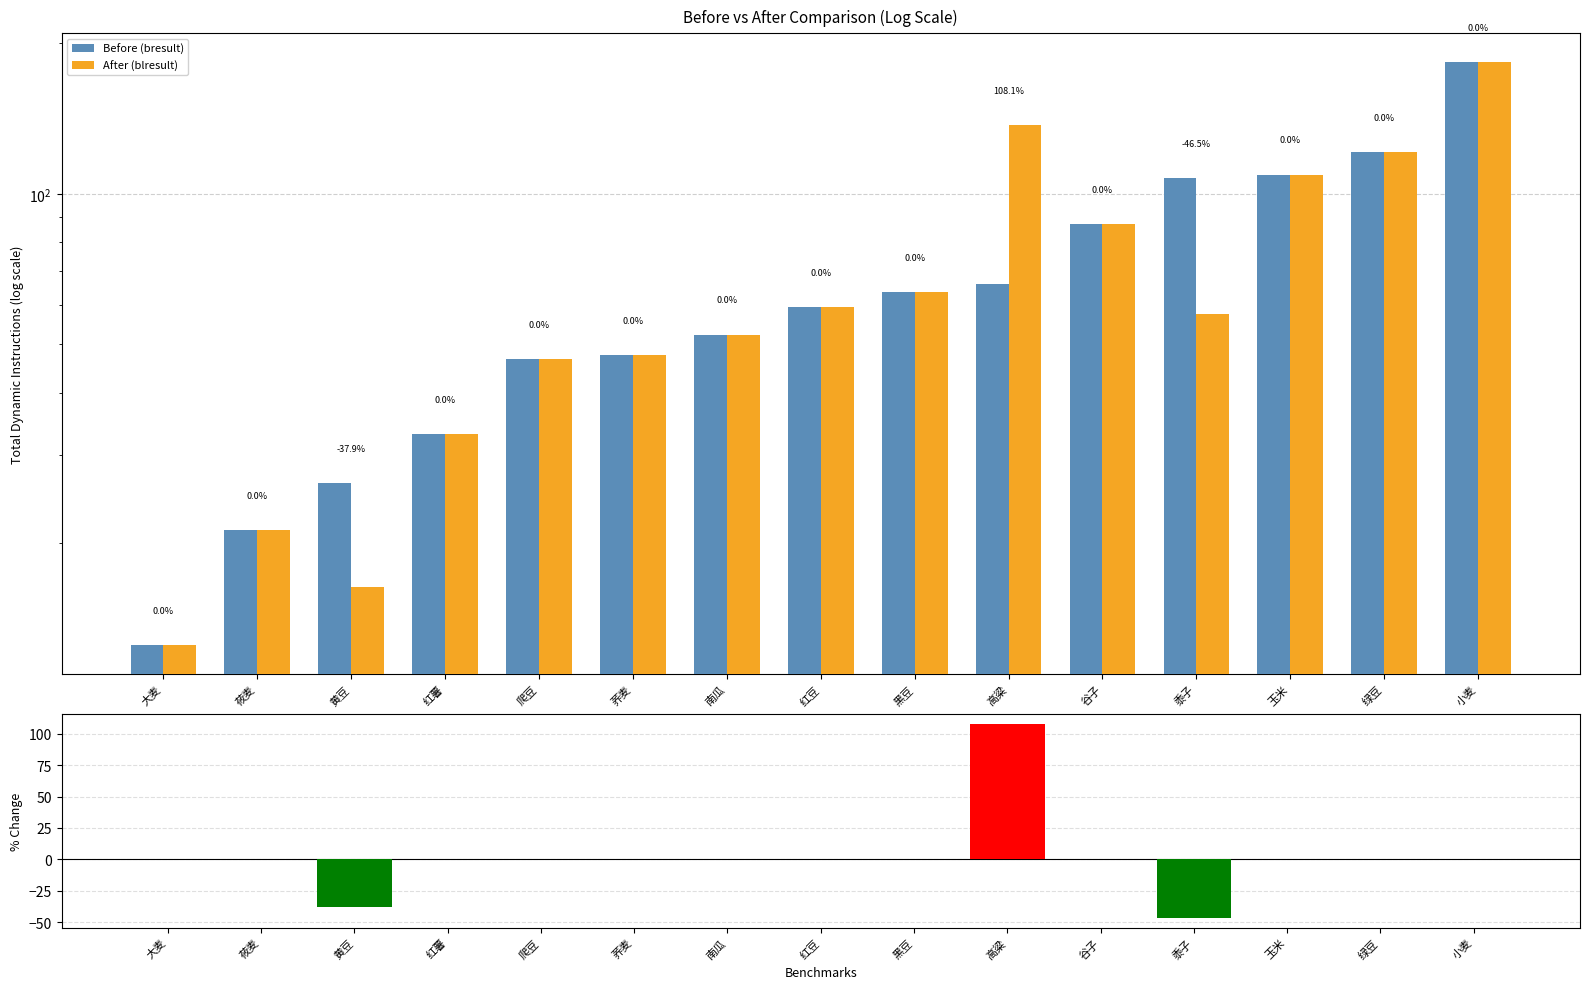

What is the total value across all series at 爬豆?

93.3